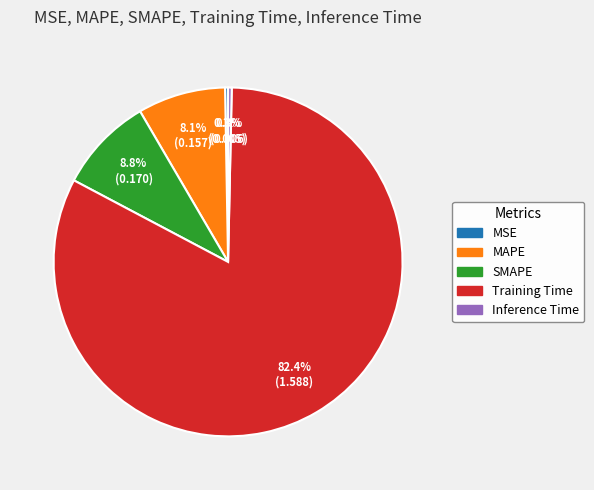

To the nearest percent, what is the difference between the largest and smallest slice percentages?

82%